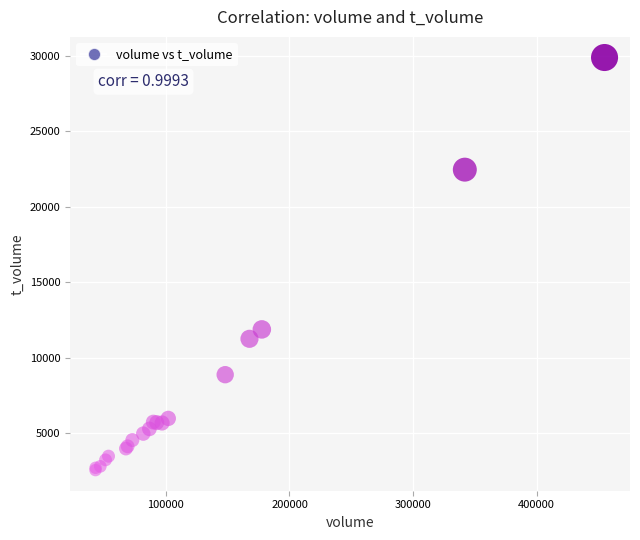

What Y value in the scatter plot is closest to 16221?

11874